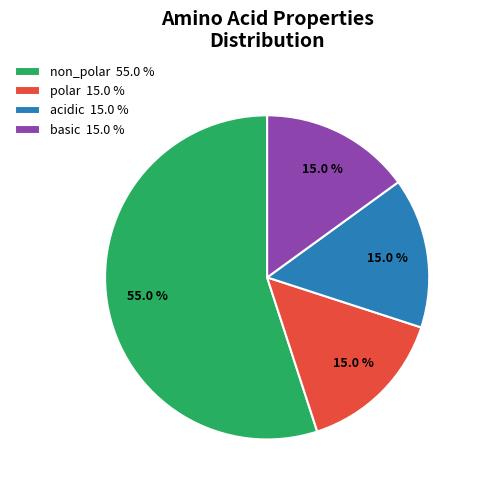

To the nearest percent, what is the average slice percentage?

25%